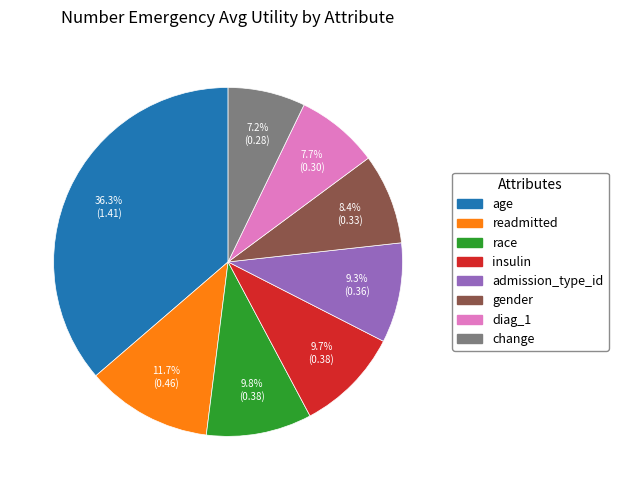

What is the smallest slice in the pie chart?

change